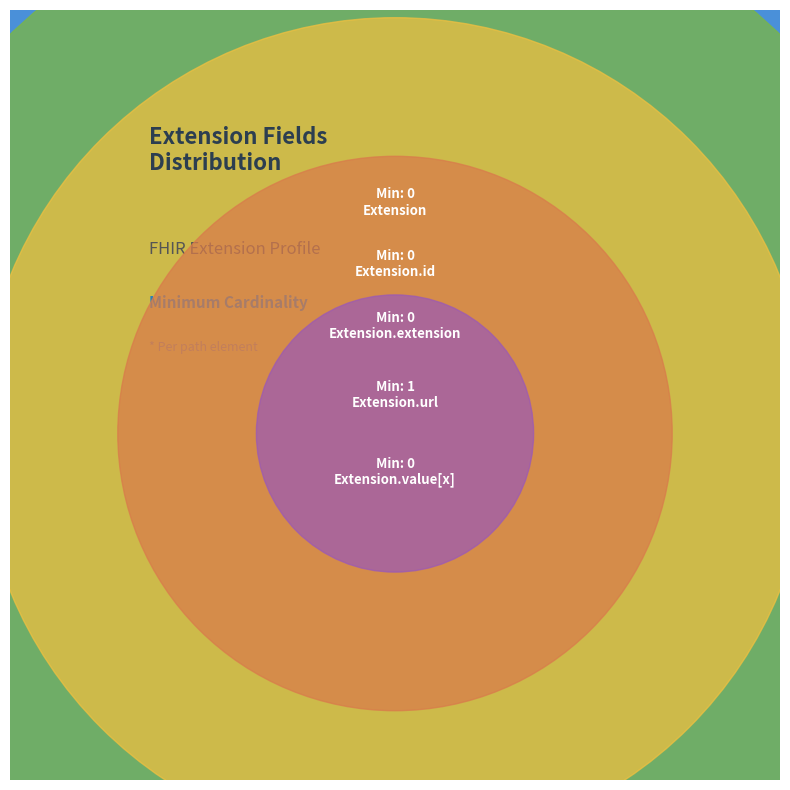

Is there a majority slice in this chart?

Yes